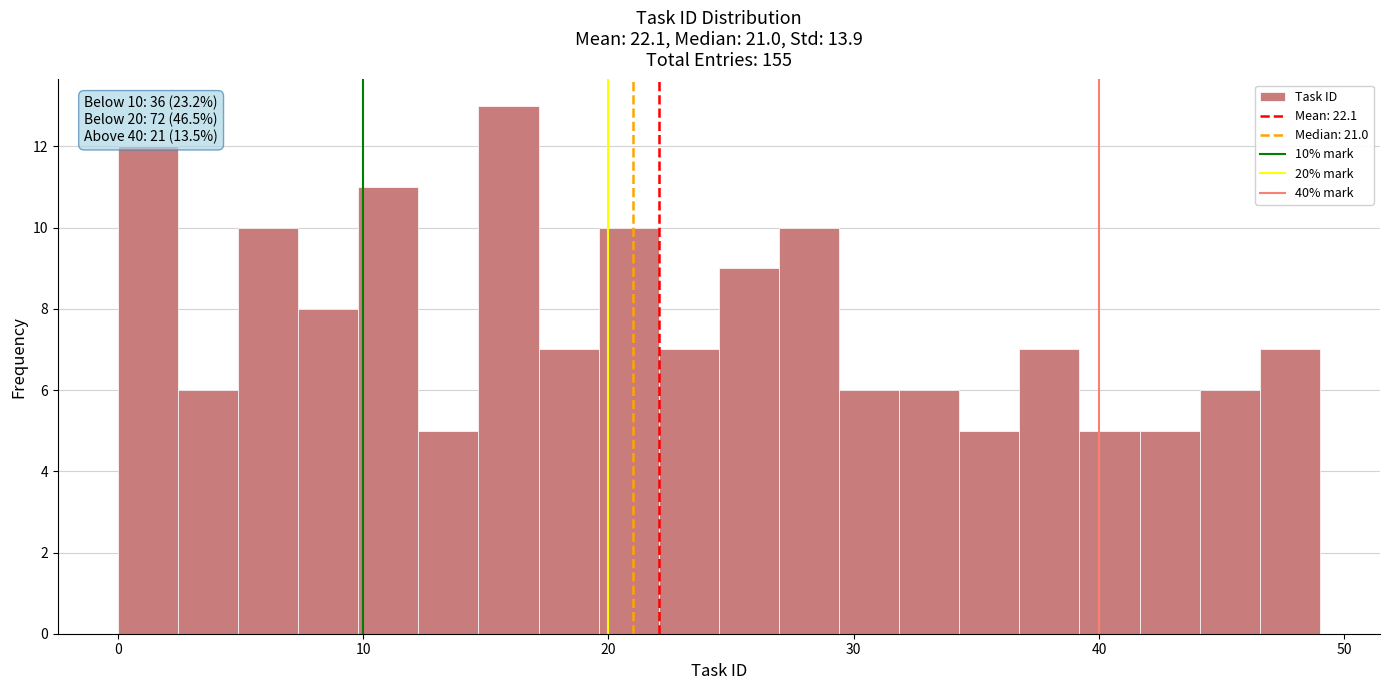

Read against the x-axis, roughly where is the centre of the tallest bar?

16